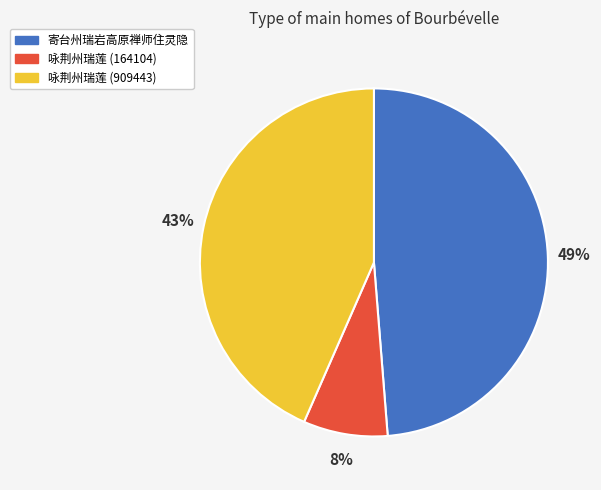

Do 咏荆州瑞莲 (909443) and 咏荆州瑞莲 (164104) together represent more than half of the pie?

Yes